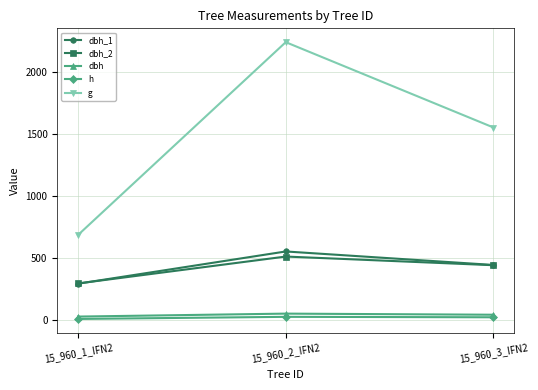

Which series changed the most between 15_960_2_IFN2 and 15_960_3_IFN2?

g